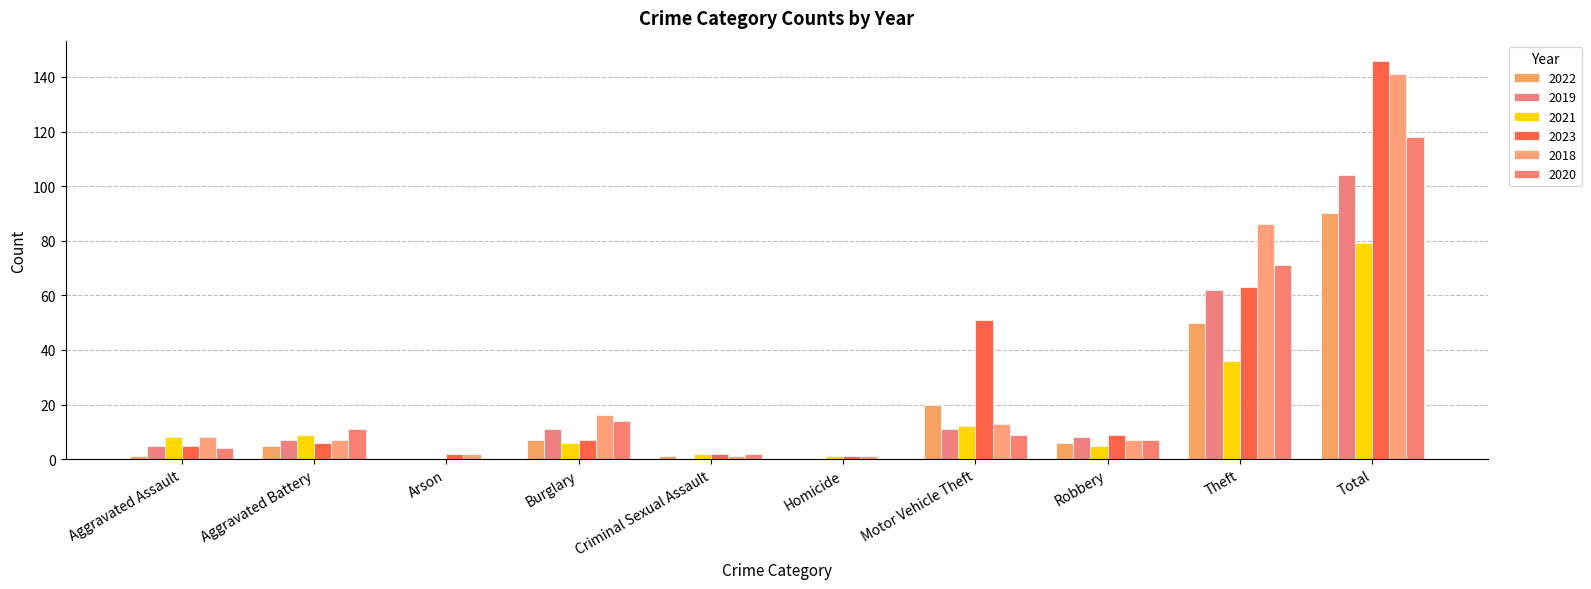

How many groups of bars are there?

10